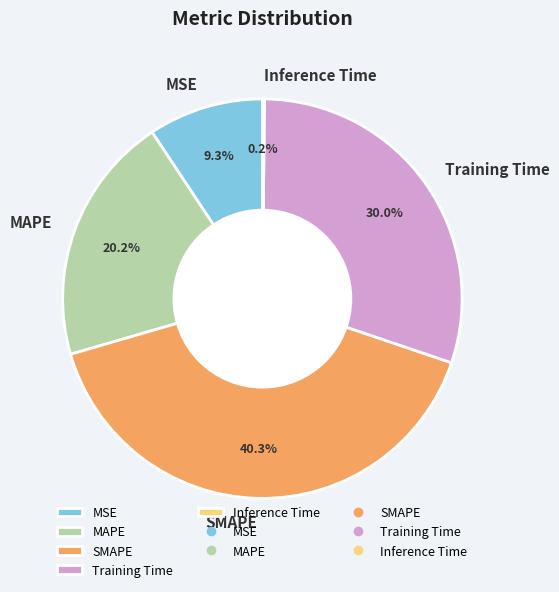

To the nearest percent, what is the average slice percentage?

20%